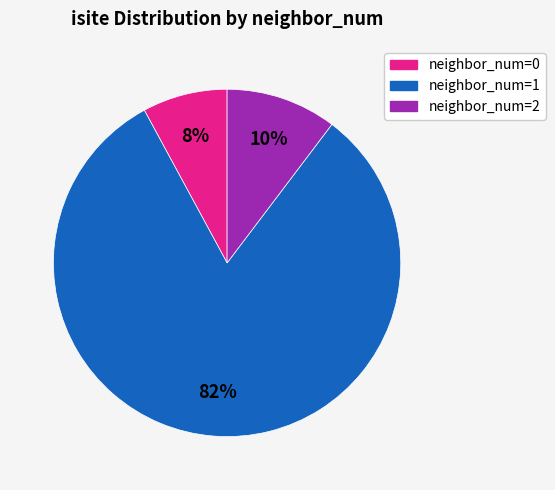

To the nearest percent, what is the average slice percentage?

33%